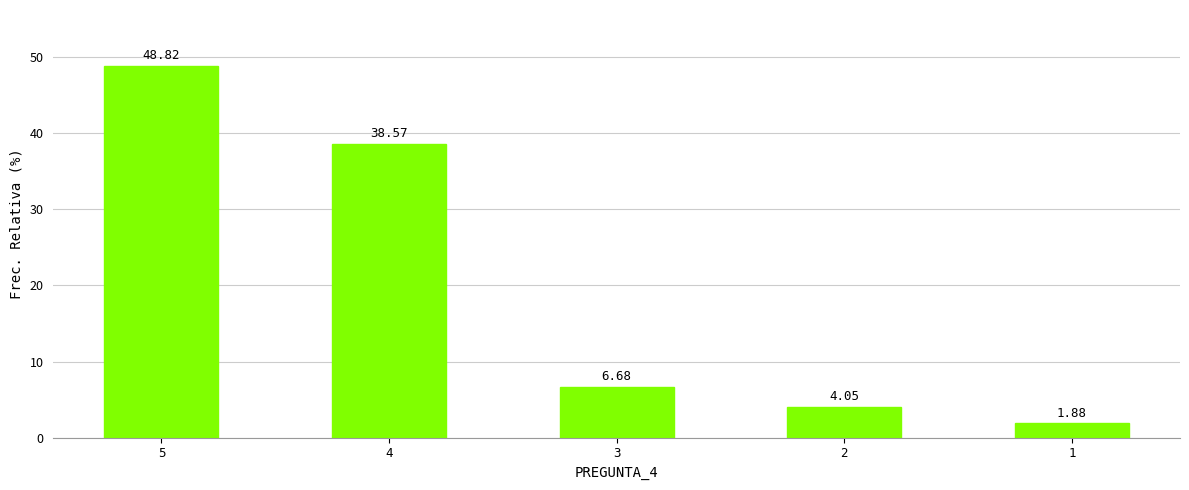

What is the value of the 2nd bar from the left?

38.6